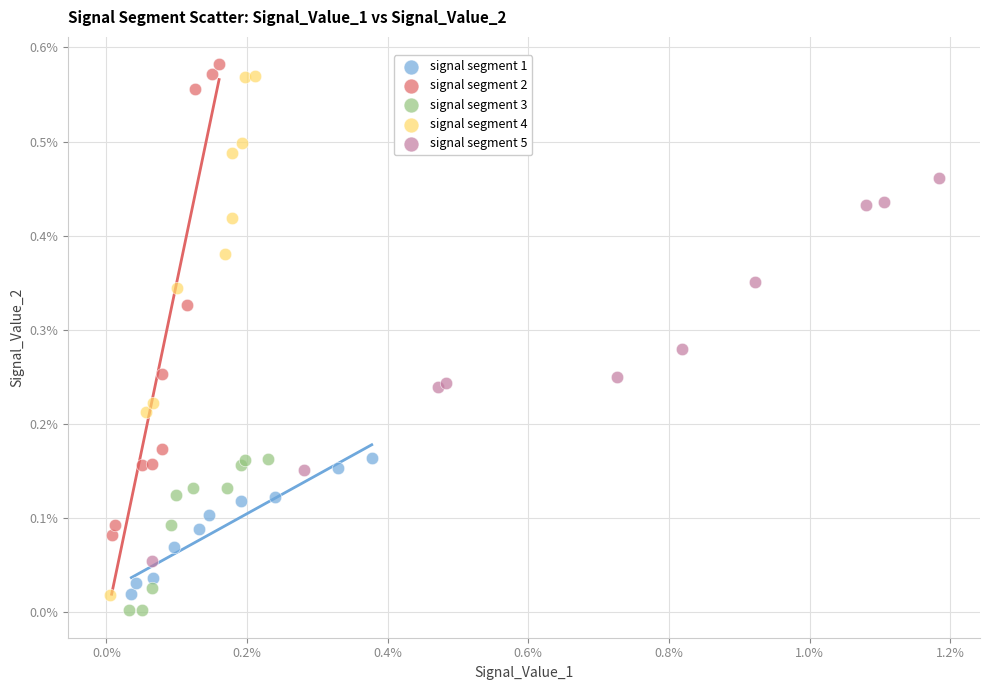

What are all the series names shown in the legend?

signal segment 1, signal segment 2, signal segment 3, signal segment 4, signal segment 5